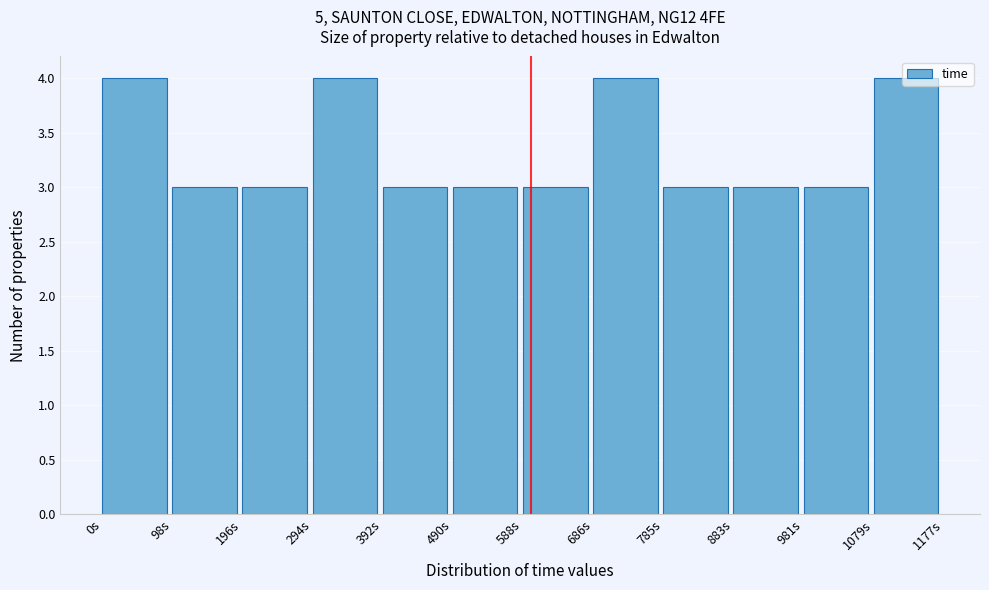

Reading left to right, list every bar in this chart as the range it spans on the x-axis followed by its height. Neither the bar edges nor the heights are printed on the chart, so give them approximately, as read against the axes.

0 to 100: 4
100 to 200: 3
200 to 290: 3
290 to 390: 4
390 to 490: 3
490 to 590: 3
590 to 690: 3
690 to 790: 4
790 to 880: 3
880 to 980: 3
980 to 1080: 3
1080 to 1180: 4